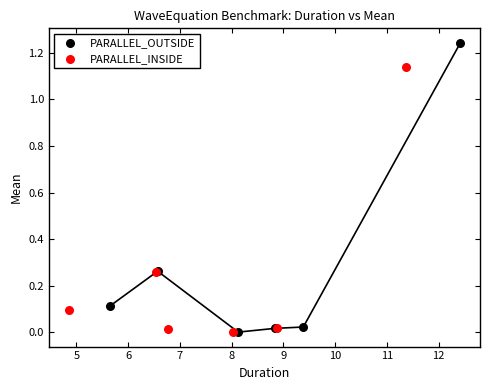

Which series reaches the maximum Y coordinate?

PARALLEL_OUTSIDE